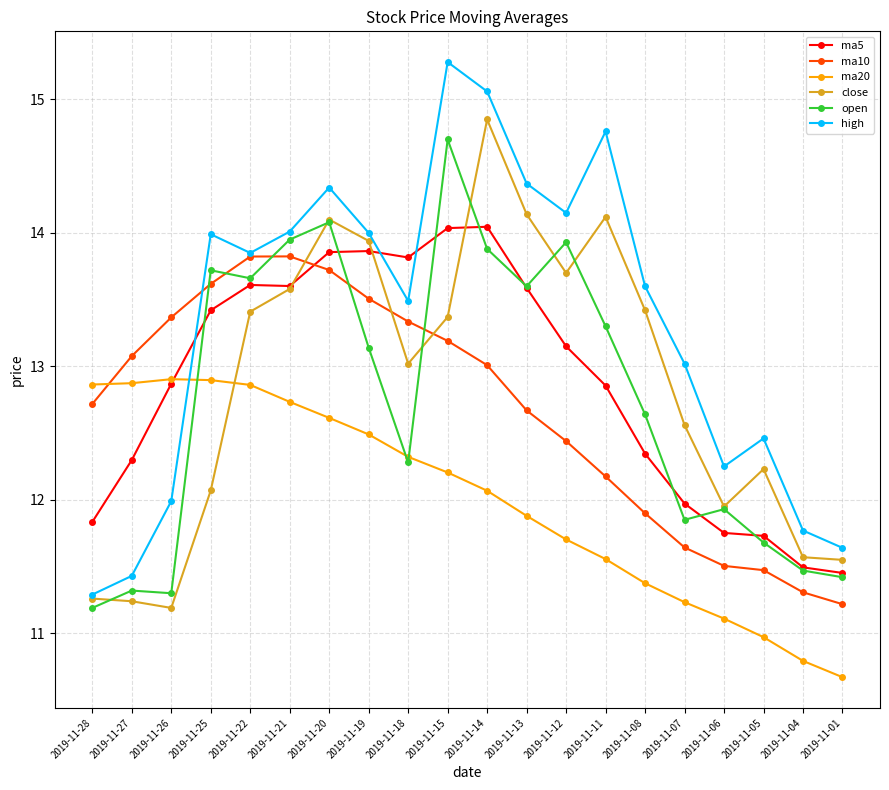

What is the difference between the highest and lowest values at 2019-11-07?

1.8